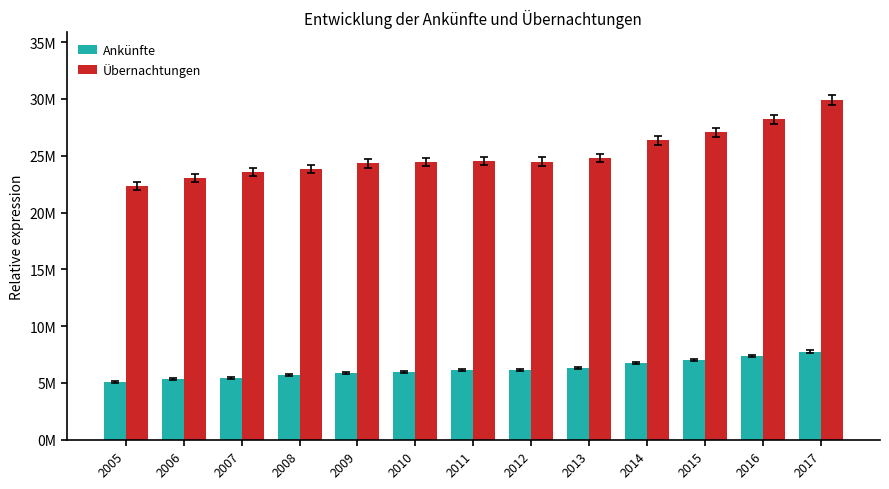

Reading left to right, transcribe all the data shown in this chart.

Ankünfte: 2005=5057687	2006=5304234	2007=5457810	2008=5697678	2009=5849644	2010=5975564	2011=6117430	2012=6140549	2013=6327623	2014=6758071	2015=7031316	2016=7352292	2017=7735158
Übernachtungen: 2005=22361555	2006=23044017	2007=23595061	2008=23855050	2009=24319268	2010=24470322	2011=24514220	2012=24484412	2013=24806220	2014=26347370	2015=27082997	2016=28204424	2017=29891859